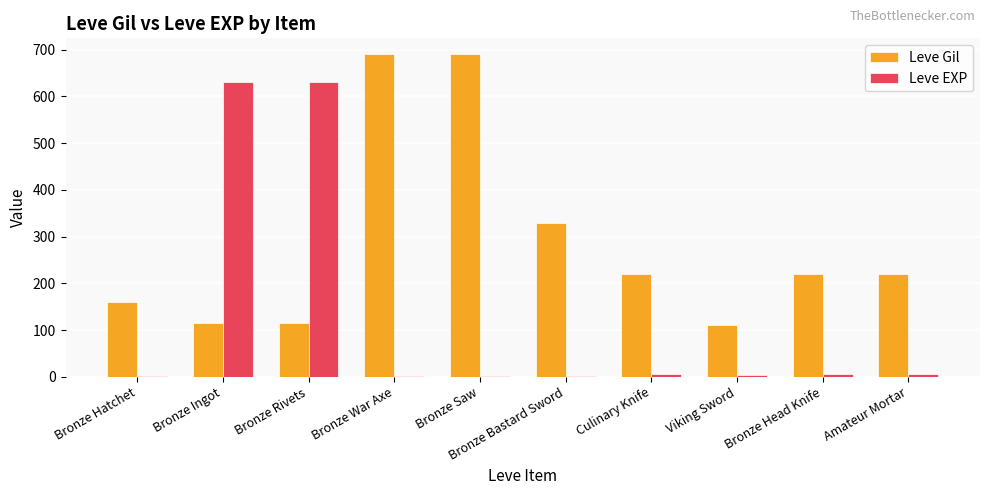

Are the bars grouped side by side (vs. stacked)?

Yes